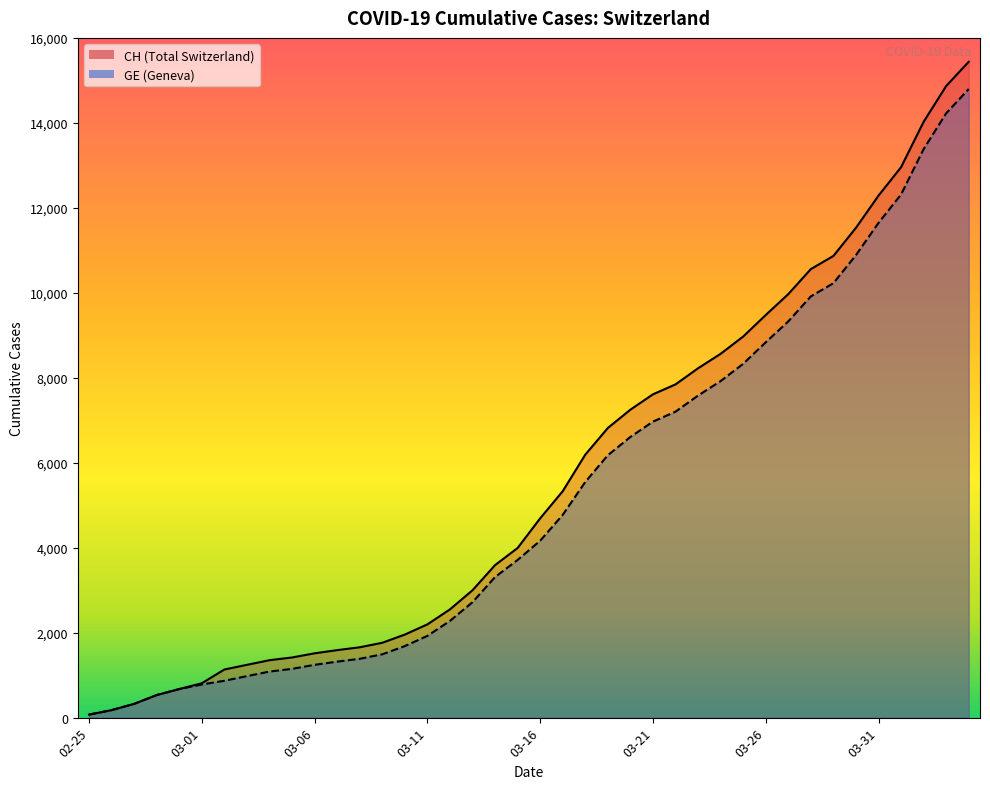

How many series are shown in this chart?

2